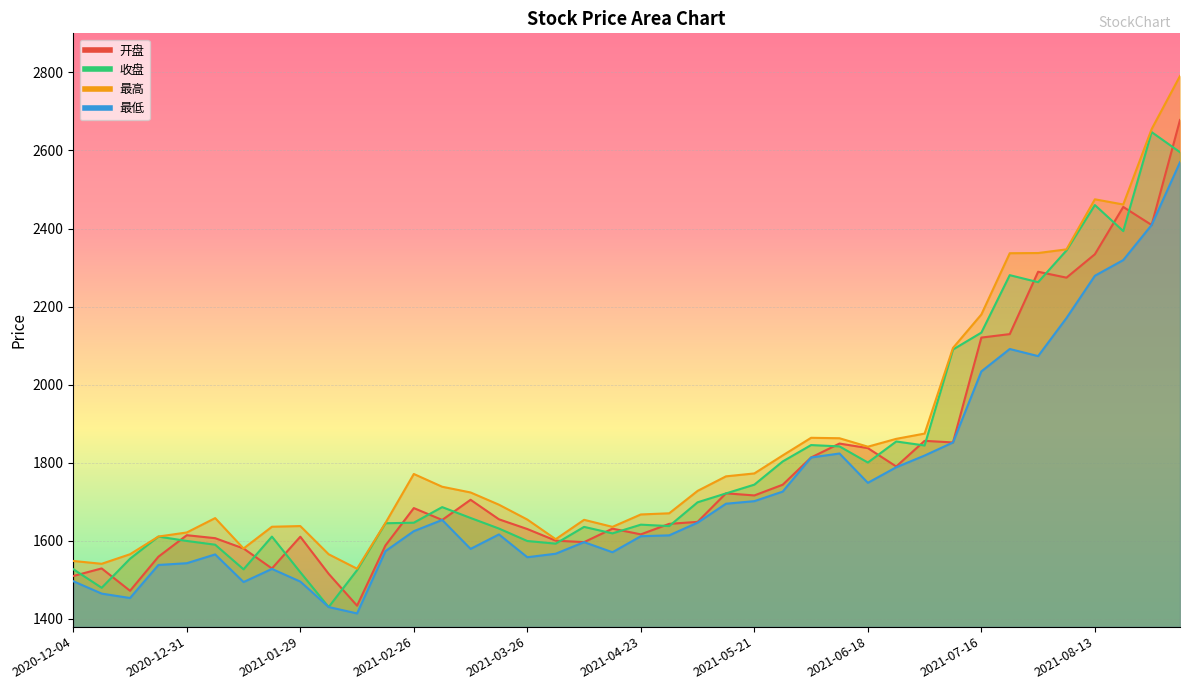

True or false: 开盘 has a value of 510.0 at 2021-06-18.

False